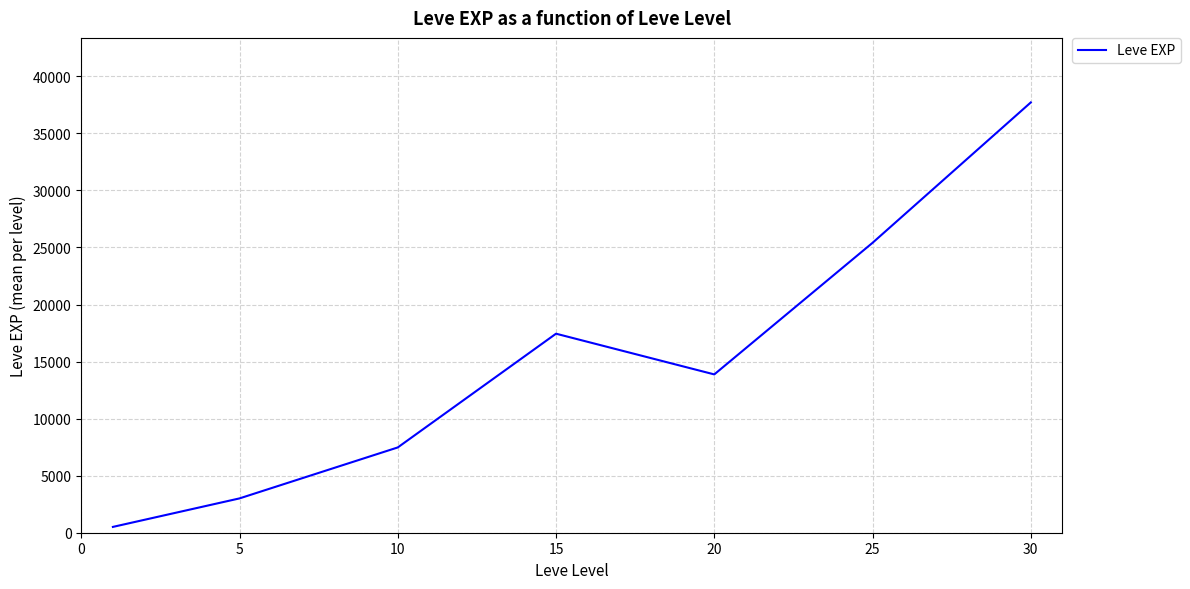

What is the greatest value displayed?

37715.0